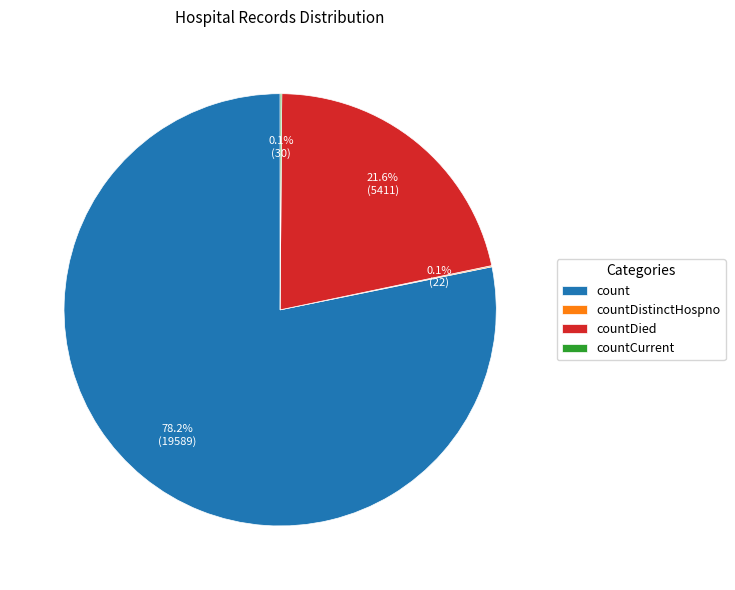

To the nearest percent, what percentage of the pie is count?

78%